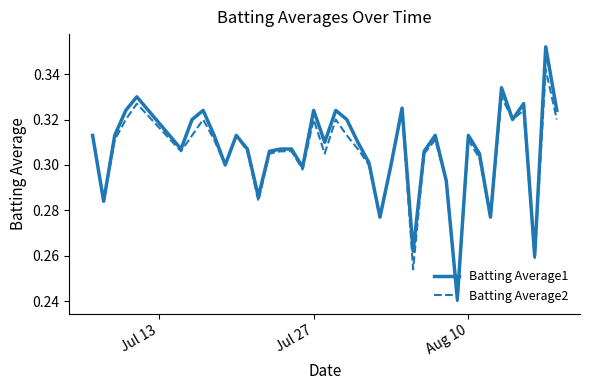

Rank the series by their maximum value, from highest to lowest.

Batting Average1, Batting Average2